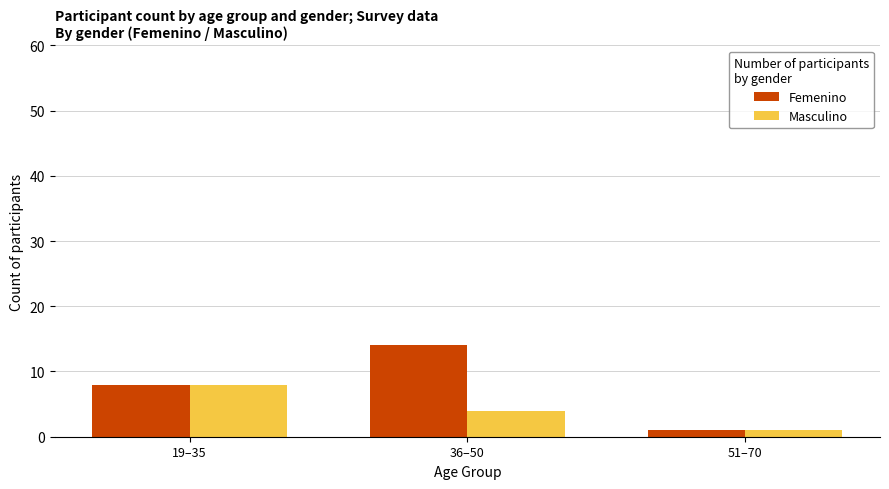

At which label does Masculino first exceed 4?

19–35